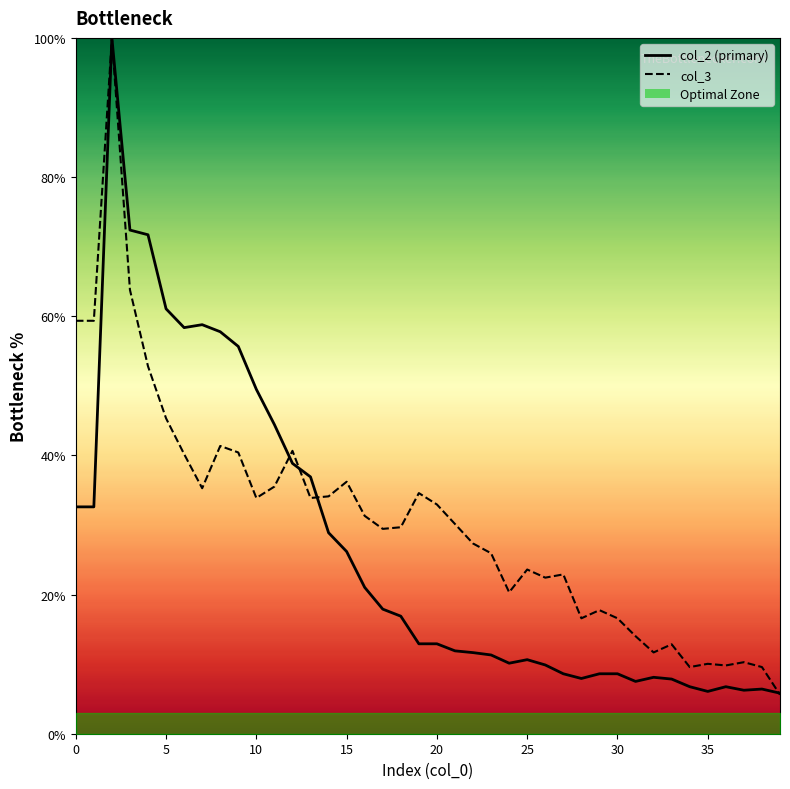

How many interior local peaks does the col_3 series have?

11